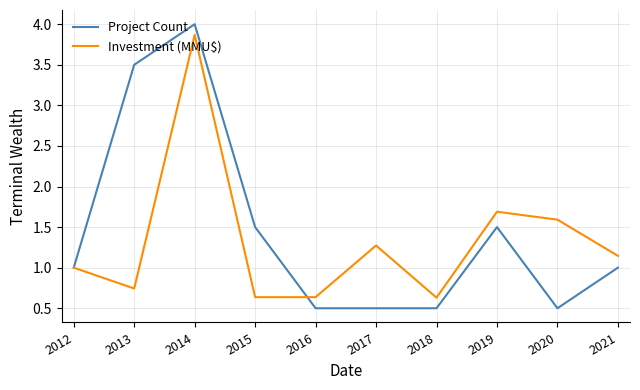

At which label is Investment (MMU$) closest to 2?

2019